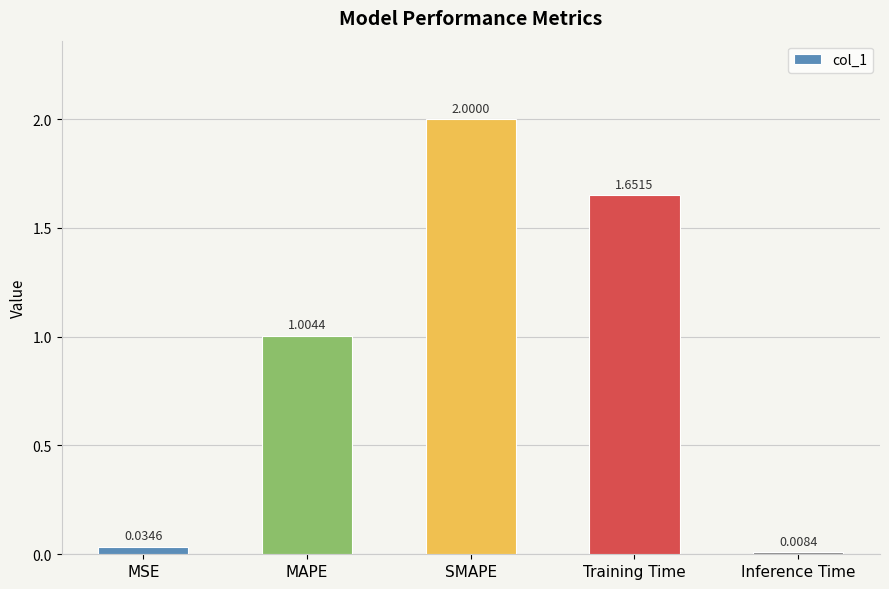

Which label corresponds to the smallest value in the chart?

Inference Time